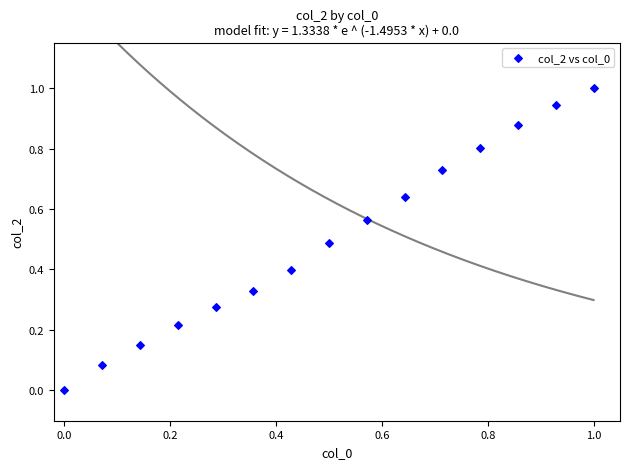

What is the range of X values (max minus min)?

1.0